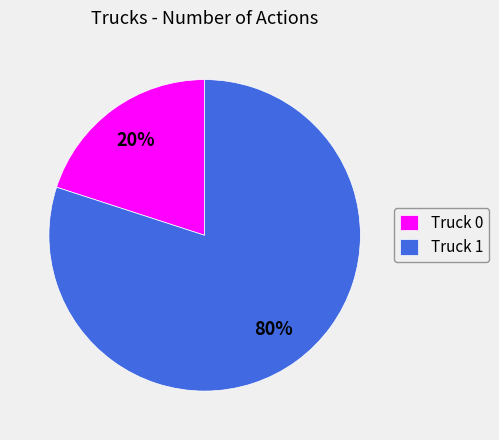

How many slices are in this pie chart?

2